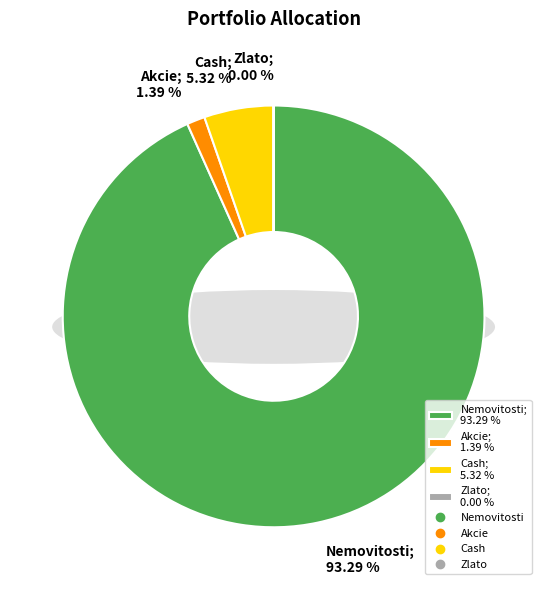

Which category has the smallest portion of the pie?

Zlato